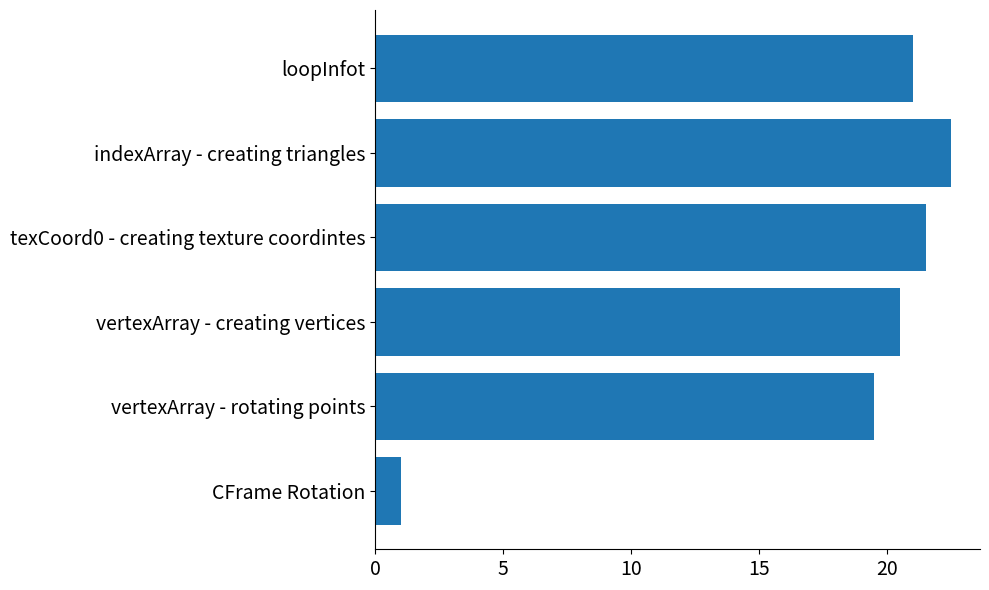

Between loopInfot and CFrame Rotation, which is larger?

loopInfot